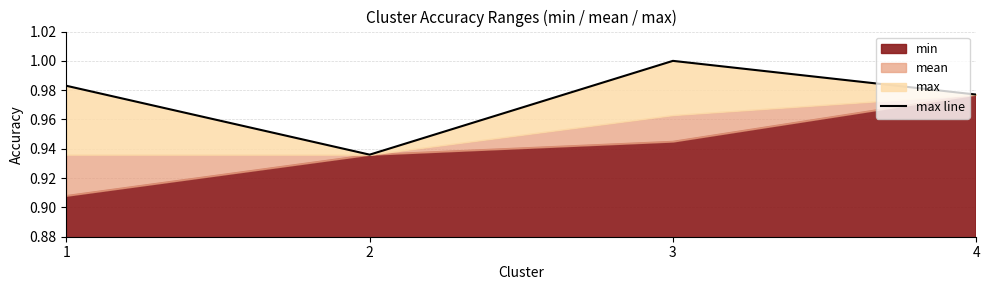

What is the sum of the values at 1 and 2?

1.9